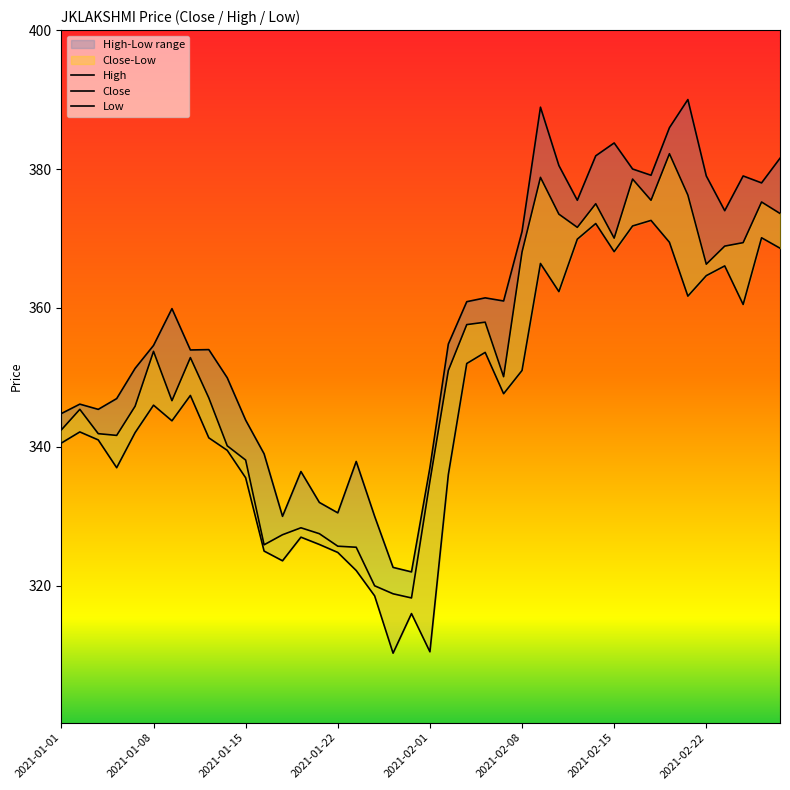

What is the approximate value of High at 16?

337.9